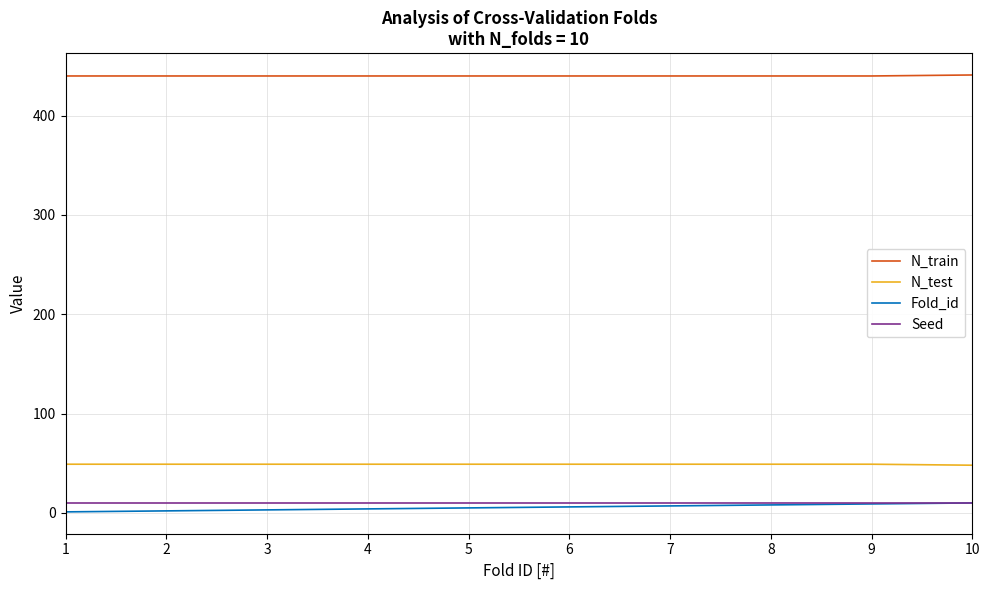

How many N_train values are between 440 and 441?

10